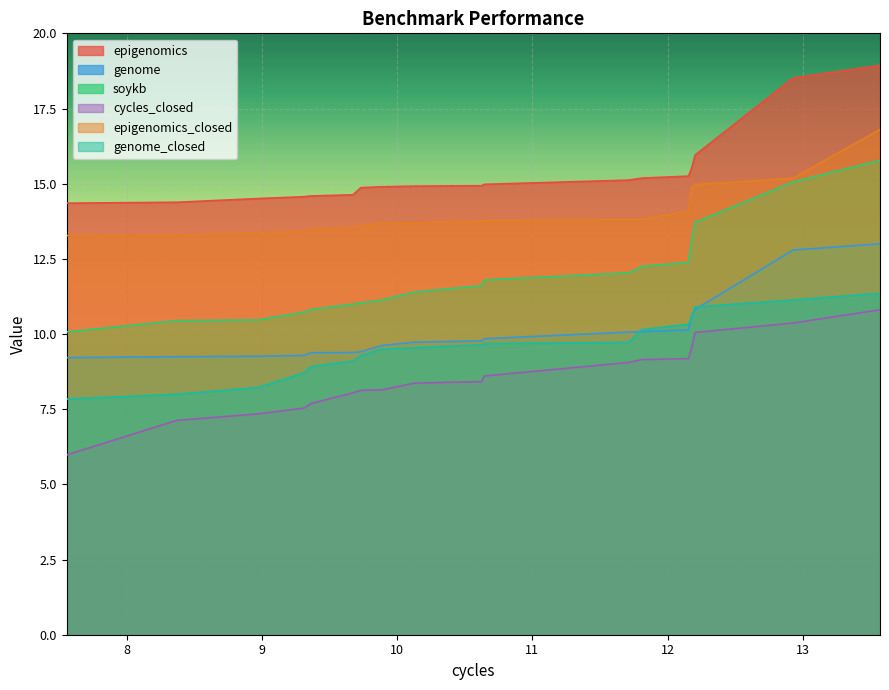

How many categories are shown in the chart?

18